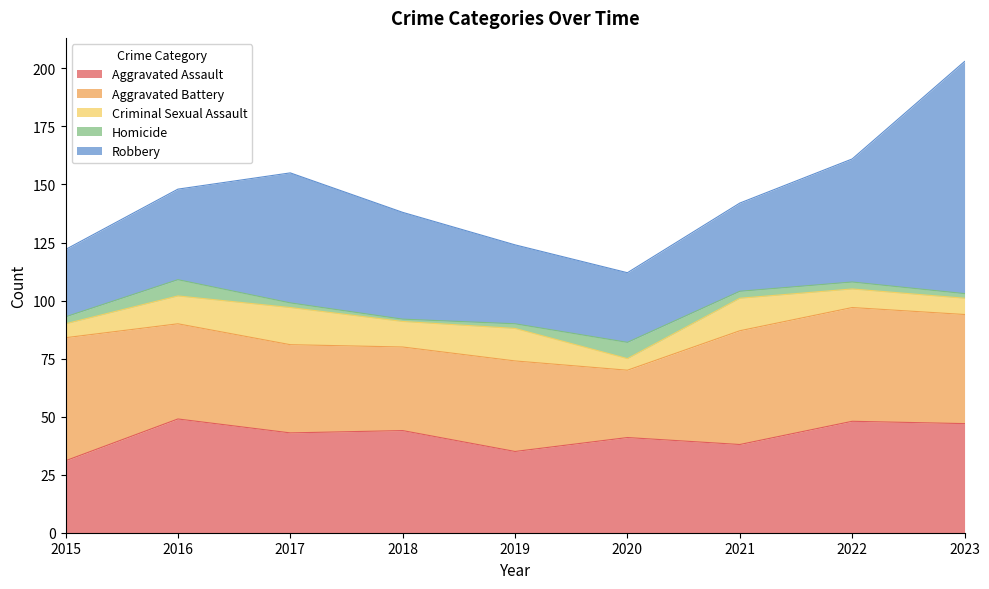

True or false: Homicide and Criminal Sexual Assault intersect in this chart.

True